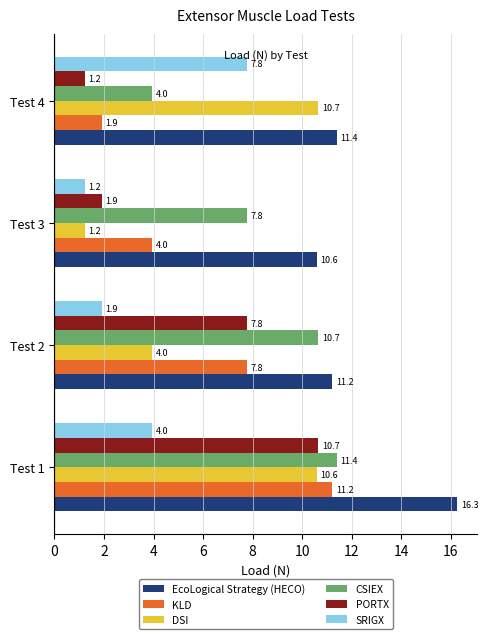

Which series has the largest total across all categories?

EcoLogical Strategy (HECO)